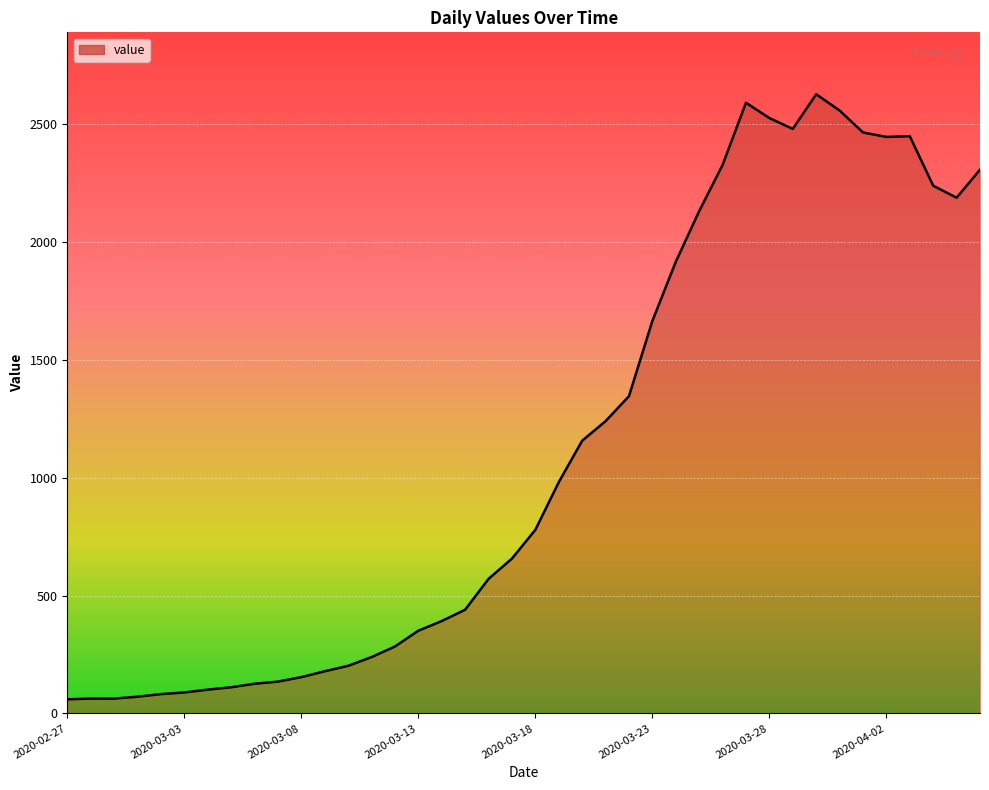

What is the difference between the maximum and minimum values?

2567